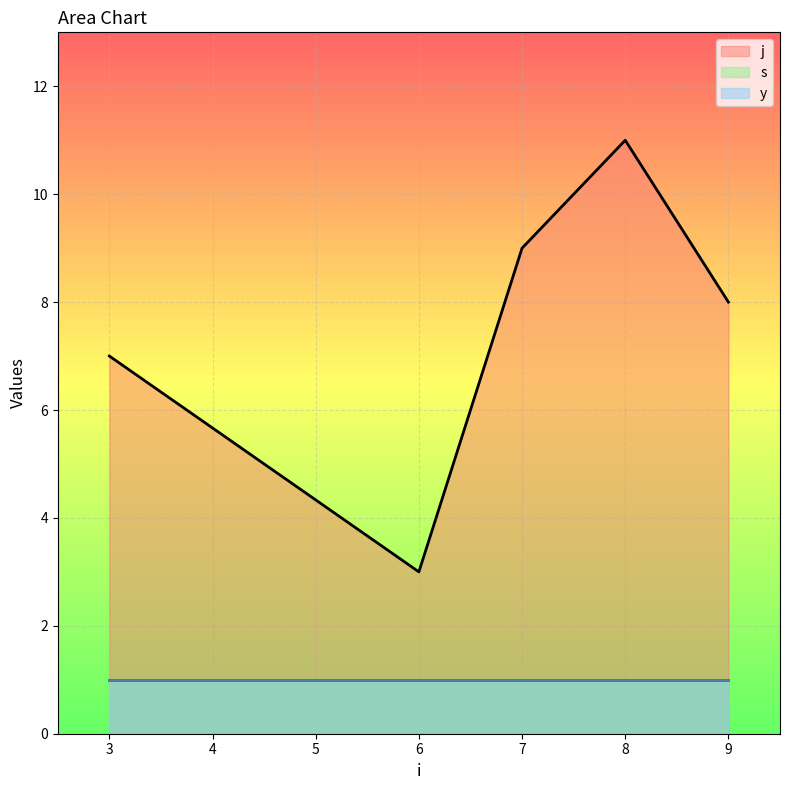

True or false: s has more than 2 points higher than both neighbors.

False